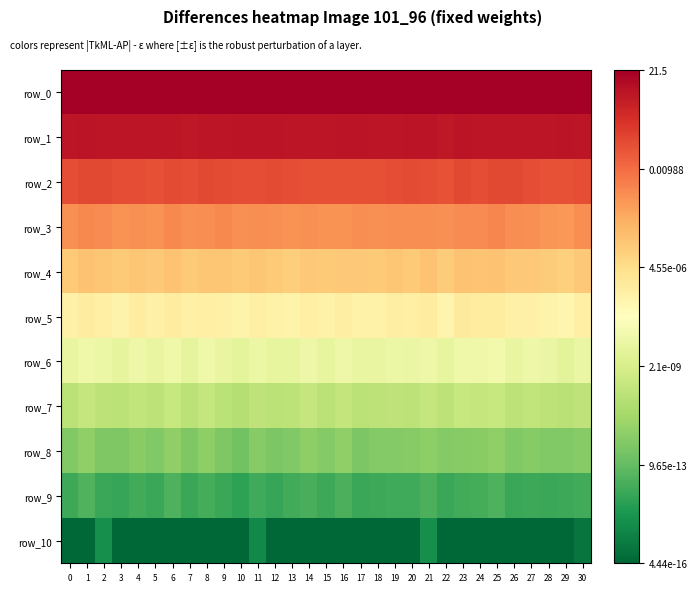

How many categories are shown in the chart?

31